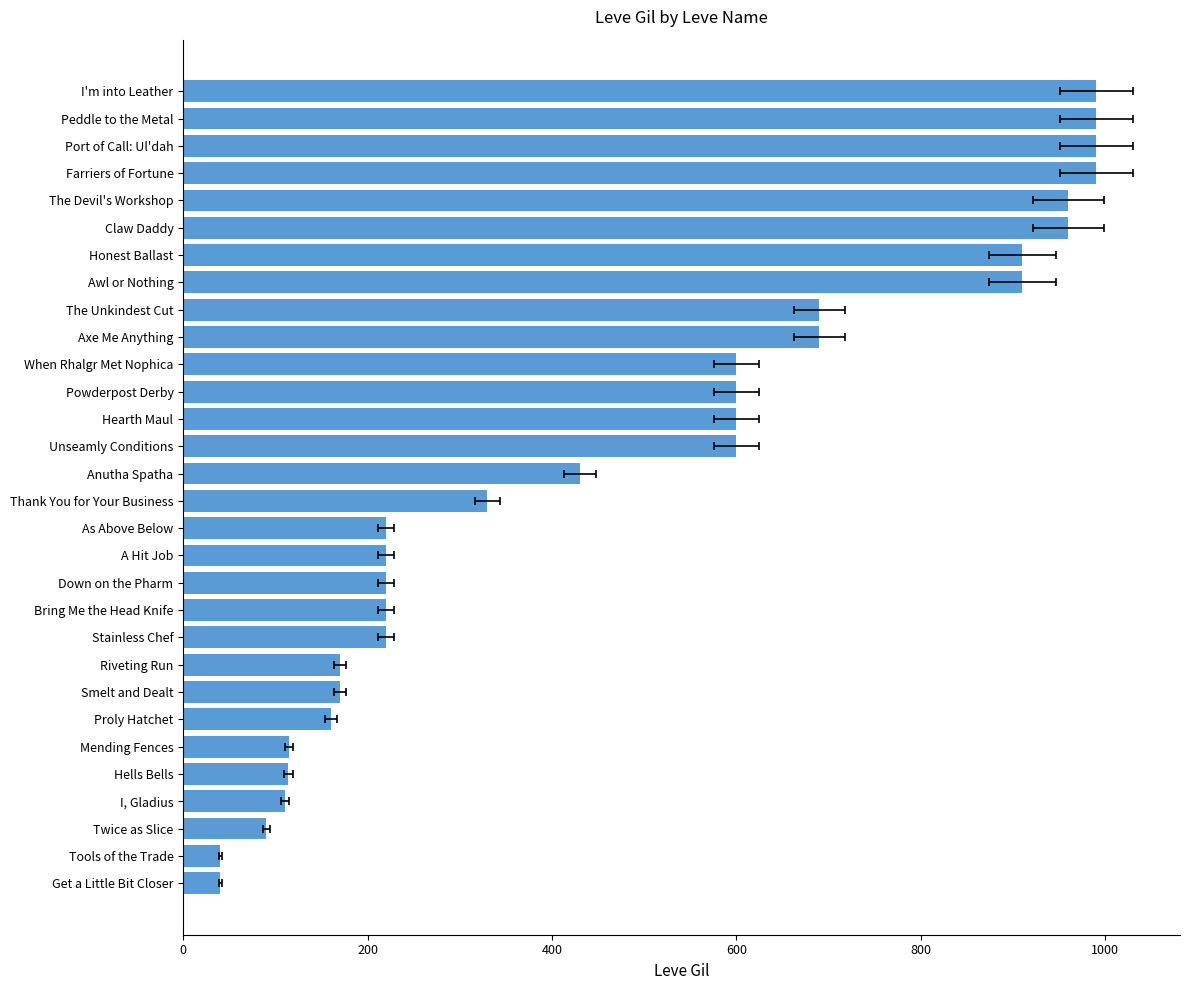

What is the difference between the values at Unseamly Conditions and As Above Below?

380